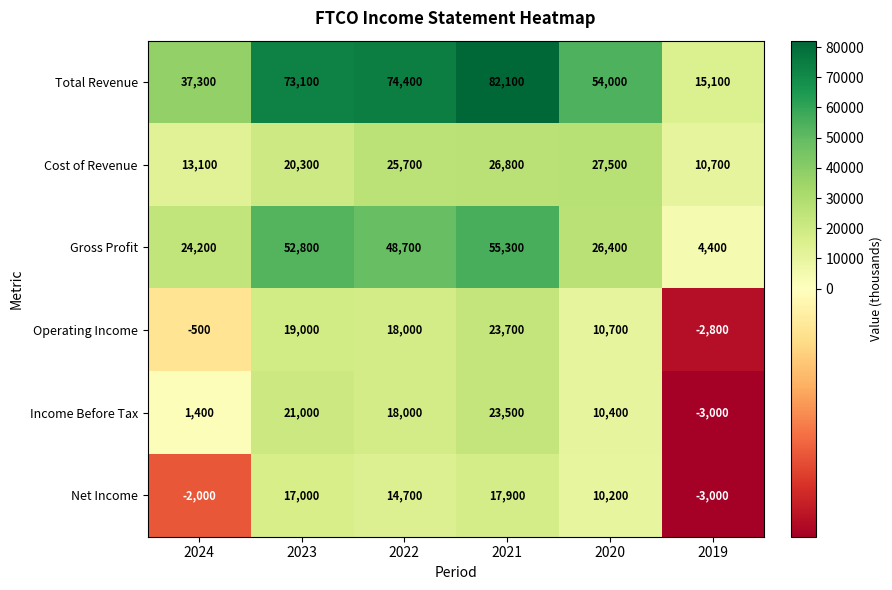

Rank the series by their maximum value, from highest to lowest.

Total Revenue, Gross Profit, Cost of Revenue, Operating Income, Income Before Tax, Net Income